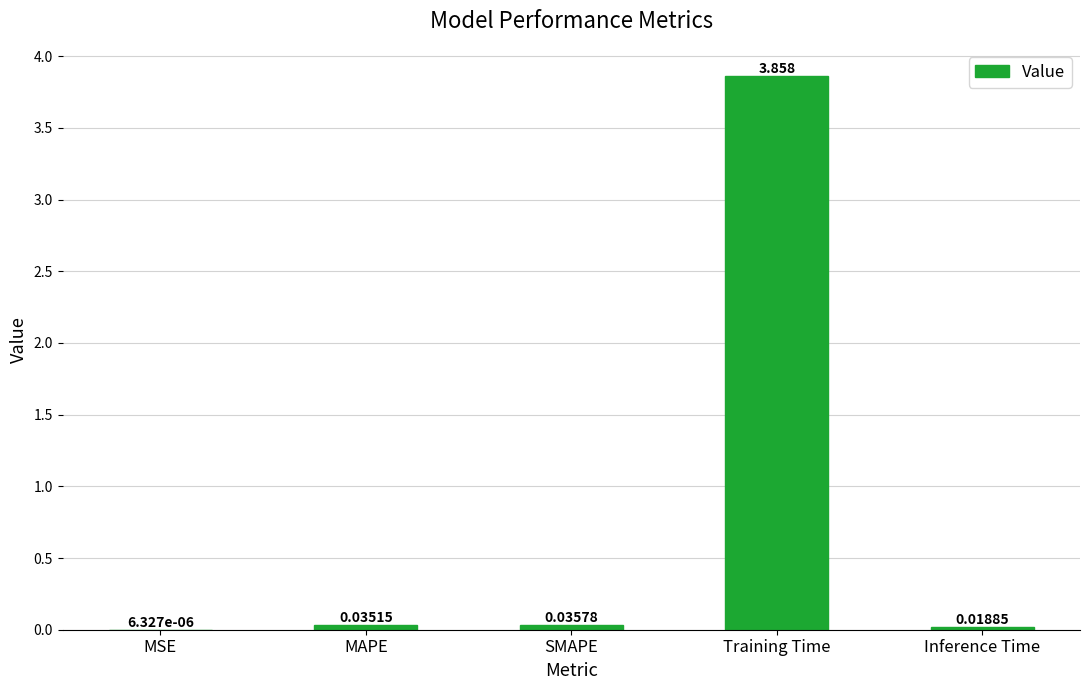

What is the difference between the values at Inference Time and Training Time?

3.8